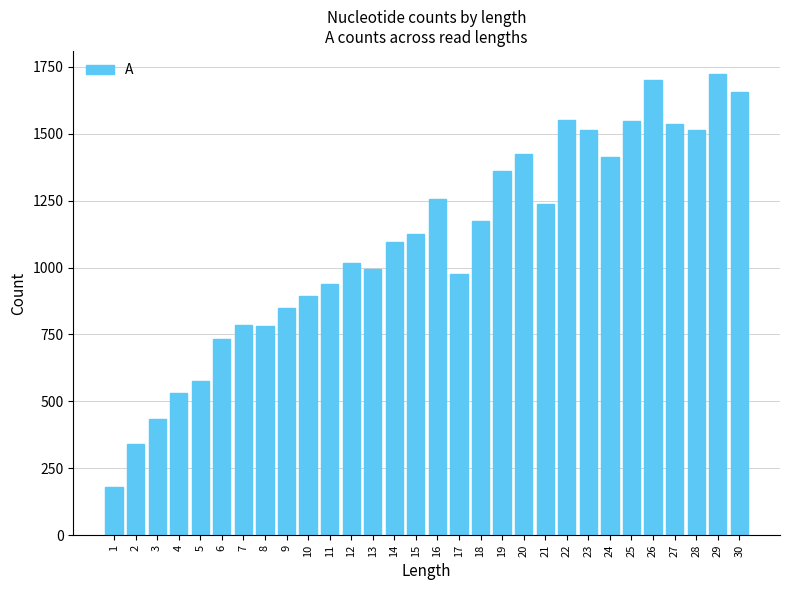

Does the chart contain any negative values?

No